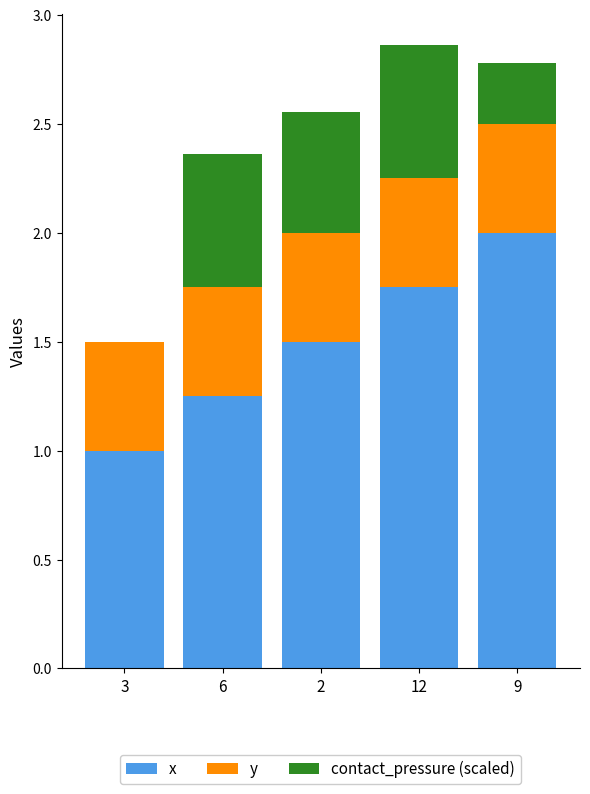

Are the bars horizontal?

No